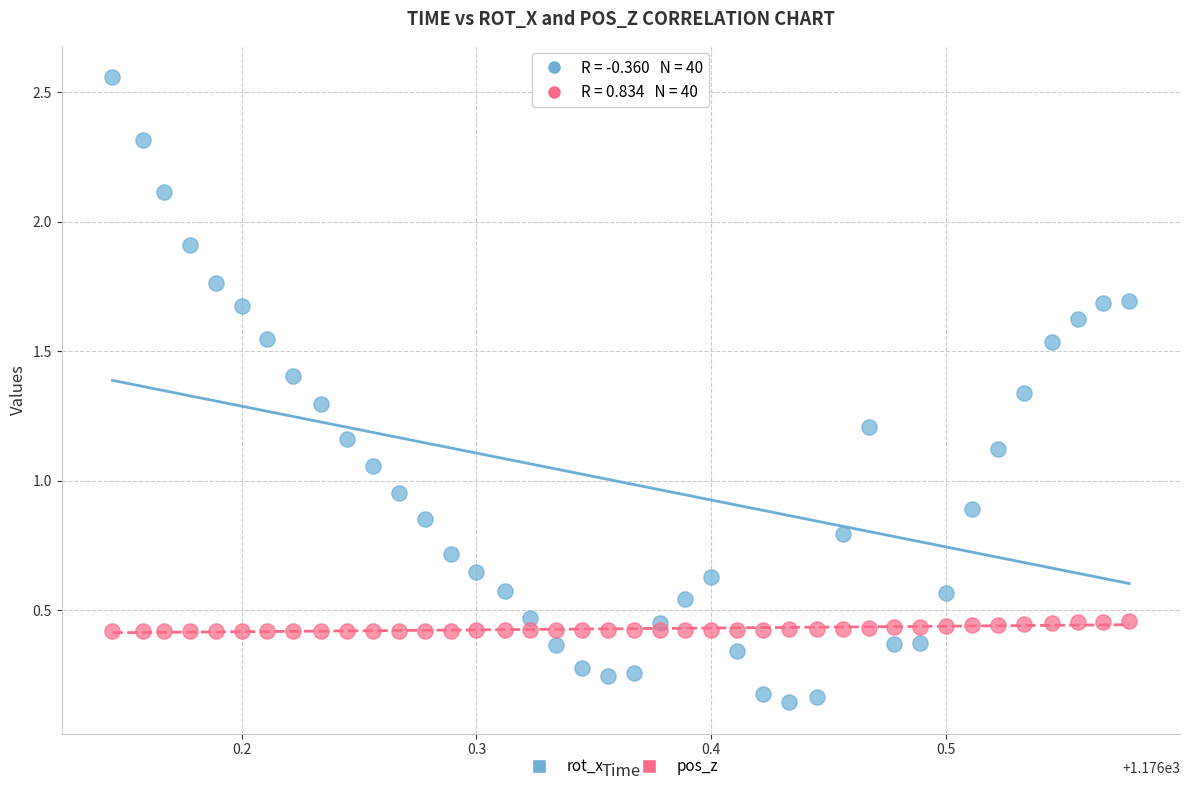

Which series has the largest Y range (max minus min)?

rot_x